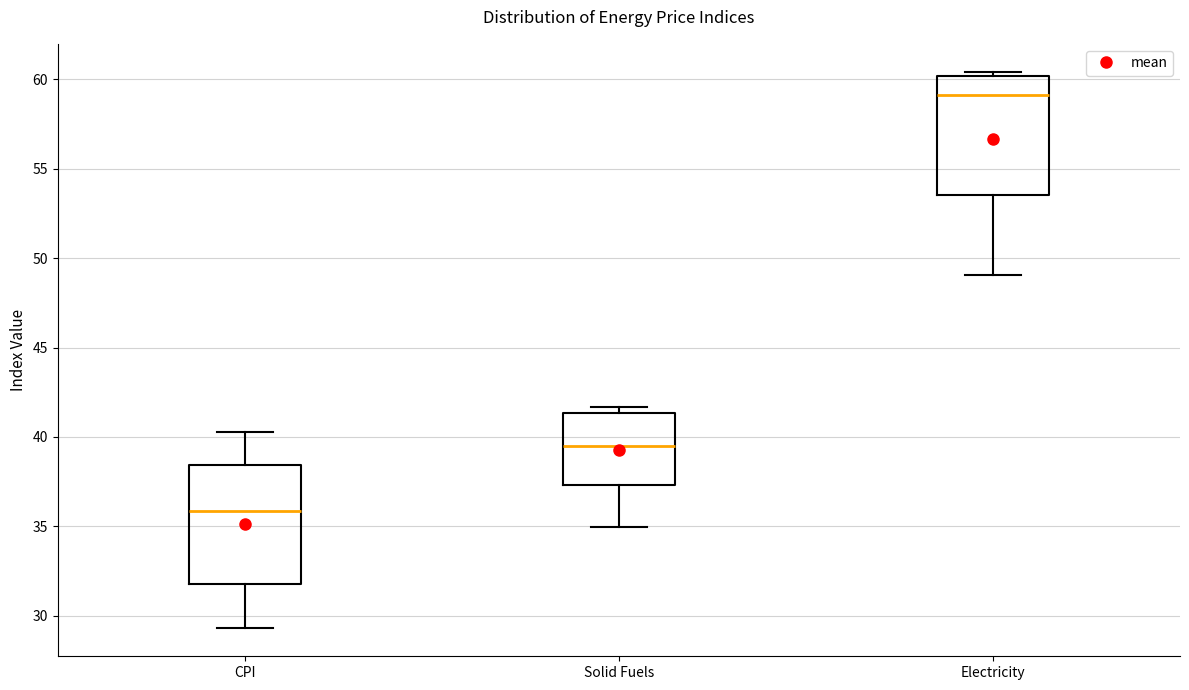

Reading left to right, read every box against the y-axis: the position of its median line, the range the box covers, and the ends of its whiskers. The values are not printed on the chart, so give them approximately, as read against the axis.

CPI: median 36.0, box 32.0 to 38.5, whiskers 29.5 to 40.5
Solid Fuels: median 39.5, box 37.5 to 41.5, whiskers 35.0 to 41.5 (just above the box's upper edge)
Electricity: median 59.0, box 53.5 to 60.0, whiskers 49.0 to 60.5